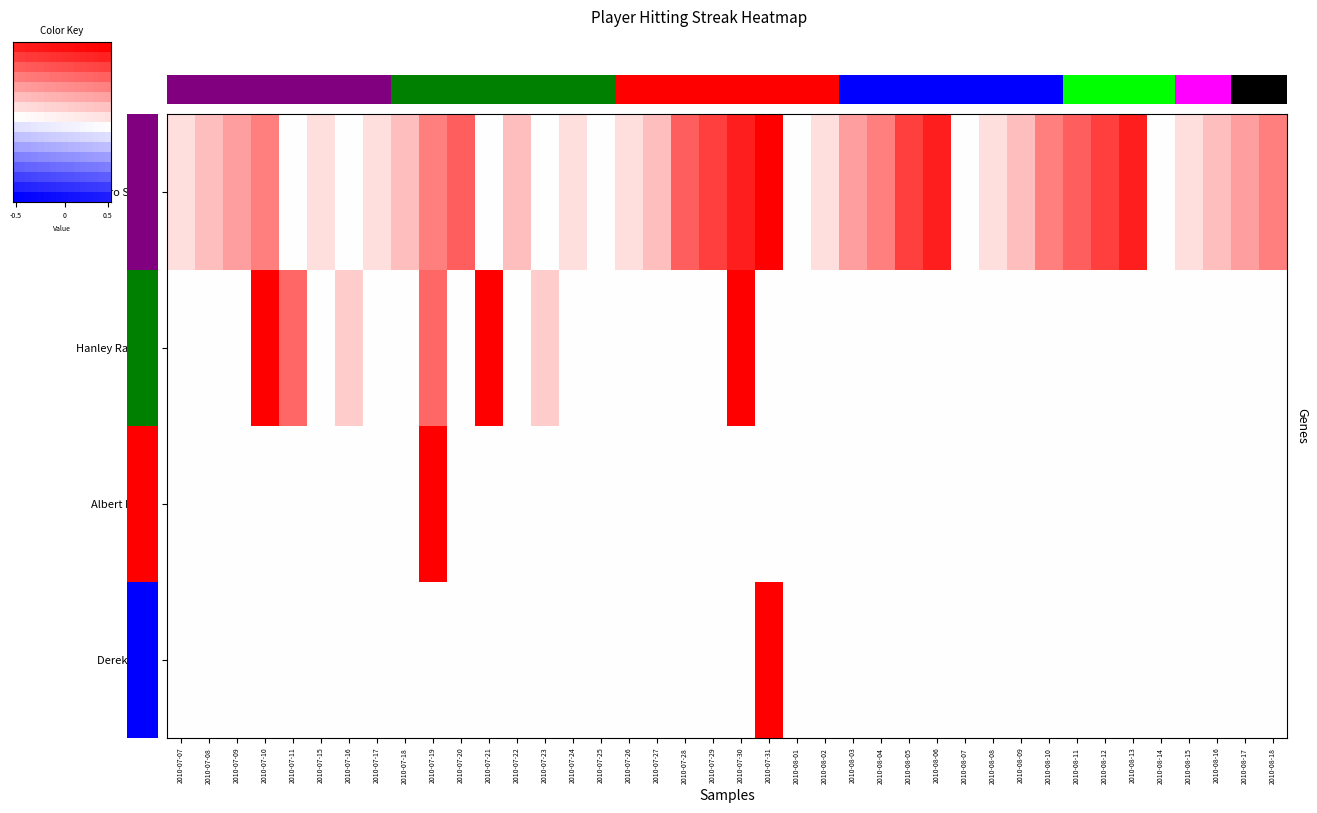

How many data points does each series have?

16